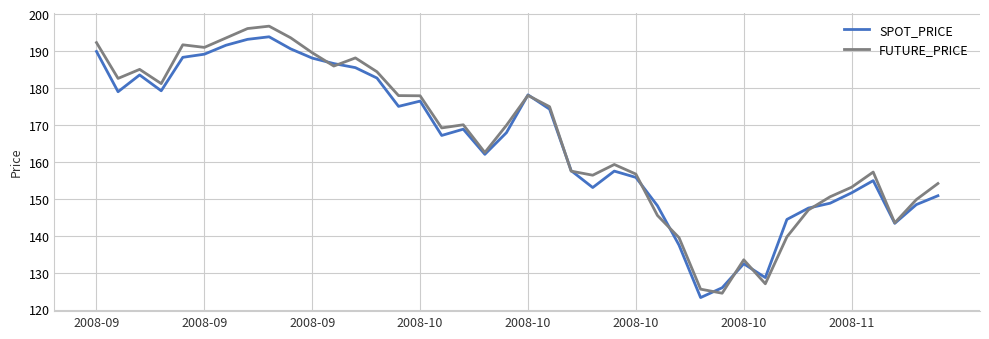

What is the minimum value shown in the chart?

123.3